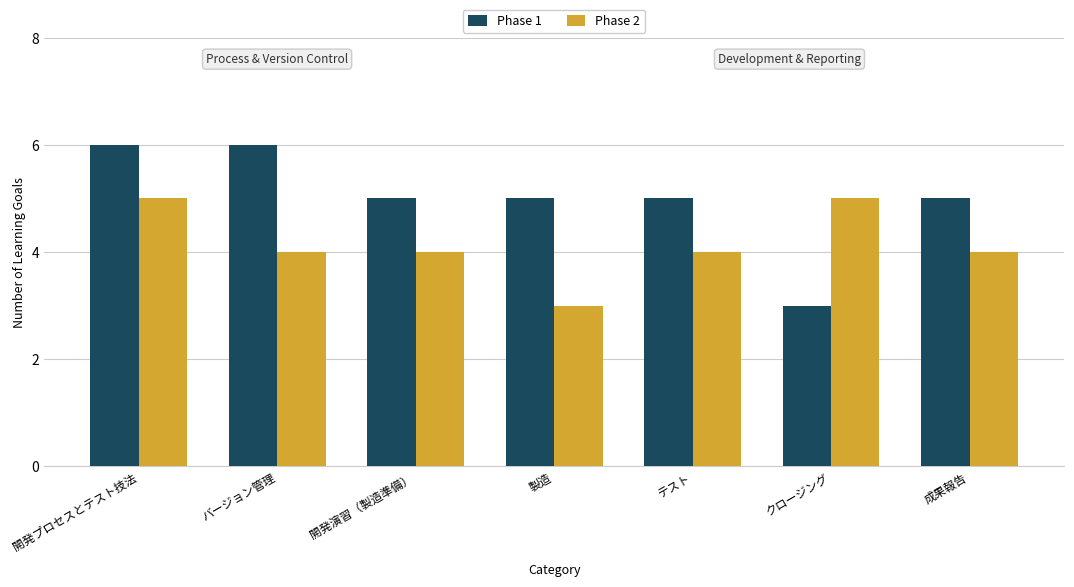

The Phase 1 series shows 10 at バージョン管理. True or false?

False